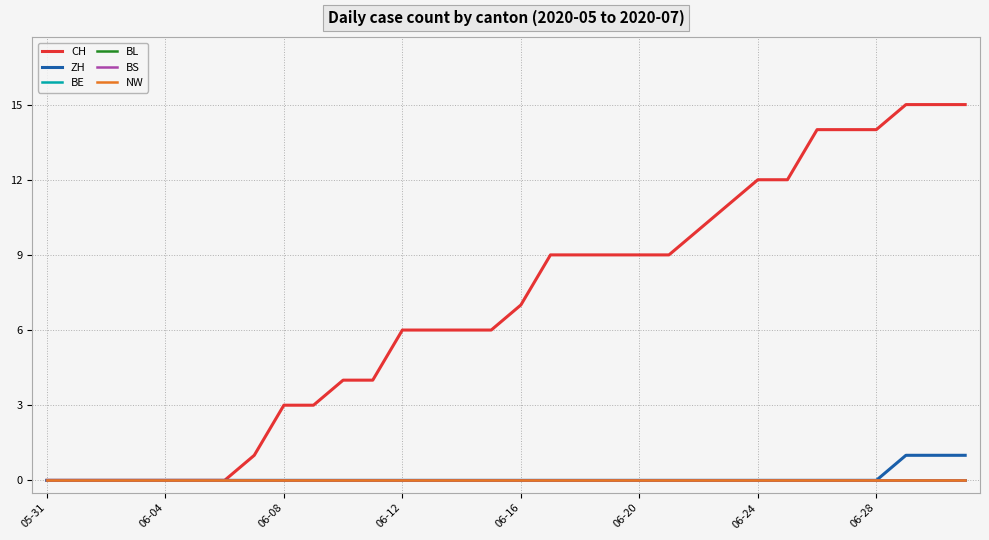

What is the label of the 20th point from the right?

06-12